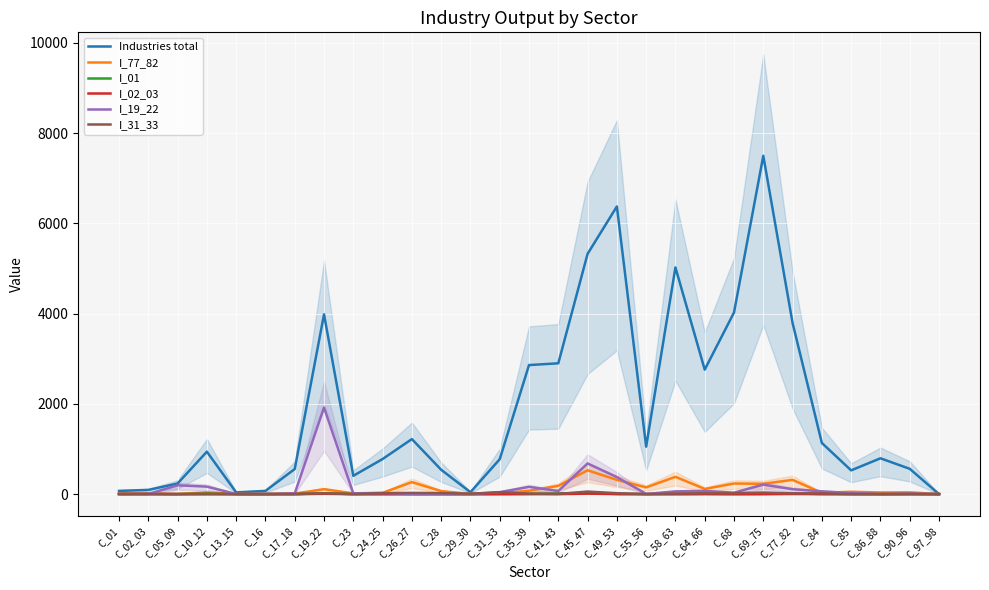

Reading right to left, what are all the values shown in this chart?

Industries total: C_97_98=0.0	C_90_96=560.2	C_86_88=793.0	C_85=525.6	C_84=1132.3	C_77_82=3791.5	C_69_75=7495.9	C_68=4023.7	C_64_66=2757.3	C_58_63=5022.3	C_55_56=1051.3	C_49_53=6373.3	C_45_47=5323.2	C_41_43=2898.1	C_35_39=2858.8	C_31_33=773.0	C_29_30=41.5	C_28=539.1	C_26_27=1218.8	C_24_25=776.6	C_23=404.9	C_19_22=3982.9	C_17_18=554.8	C_16=70.6	C_13_15=37.4	C_10_12=939.8	C_05_09=234.7	C_02_03=92.0	C_01=70.1
I_77_82: C_97_98=0.0	C_90_96=38.3	C_86_88=35.6	C_85=51.3	C_84=27.6	C_77_82=315.0	C_69_75=228.3	C_68=234.0	C_64_66=114.1	C_58_63=382.4	C_55_56=148.8	C_49_53=314.8	C_45_47=527.0	C_41_43=182.7	C_35_39=73.9	C_31_33=16.6	C_29_30=4.3	C_28=66.1	C_26_27=265.5	C_24_25=27.4	C_23=16.5	C_19_22=107.8	C_17_18=11.2	C_16=1.6	C_13_15=2.8	C_10_12=37.8	C_05_09=2.7	C_02_03=2.1	C_01=15.4
I_01: C_97_98=0.0	C_90_96=0.3	C_86_88=0.0	C_85=0.0	C_84=0.5	C_77_82=15.4	C_69_75=2.7	C_68=0.1	C_64_66=3.3	C_58_63=0.2	C_55_56=0.2	C_49_53=1.4	C_45_47=26.6	C_41_43=13.8	C_35_39=4.8	C_31_33=2.0	C_29_30=0.0	C_28=0.6	C_26_27=0.0	C_24_25=0.3	C_23=0.1	C_19_22=17.6	C_17_18=0.1	C_16=0.0	C_13_15=0.0	C_10_12=11.5	C_05_09=0.0	C_02_03=0.1	C_01=2.9
I_02_03: C_97_98=0.0	C_90_96=0.4	C_86_88=0.0	C_85=0.0	C_84=1.2	C_77_82=2.1	C_69_75=0.9	C_68=0.6	C_64_66=1.7	C_58_63=0.3	C_55_56=0.3	C_49_53=1.8	C_45_47=9.4	C_41_43=0.0	C_35_39=0.9	C_31_33=0.1	C_29_30=0.1	C_28=0.0	C_26_27=0.0	C_24_25=0.0	C_23=0.0	C_19_22=6.4	C_17_18=0.1	C_16=0.0	C_13_15=0.0	C_10_12=0.2	C_05_09=0.0	C_02_03=7.7	C_01=0.0
I_19_22: C_97_98=0.0	C_90_96=9.8	C_86_88=0.0	C_85=23.4	C_84=61.3	C_77_82=107.8	C_69_75=209.3	C_68=30.5	C_64_66=70.9	C_58_63=60.0	C_55_56=2.8	C_49_53=375.9	C_45_47=679.1	C_41_43=68.0	C_35_39=160.0	C_31_33=43.0	C_29_30=0.4	C_28=3.1	C_26_27=3.8	C_24_25=23.2	C_23=14.8	C_19_22=1917.4	C_17_18=15.6	C_16=0.2	C_13_15=1.7	C_10_12=165.0	C_05_09=195.3	C_02_03=0.0	C_01=2.8
I_31_33: C_97_98=0.0	C_90_96=1.2	C_86_88=0.0	C_85=0.9	C_84=16.7	C_77_82=16.6	C_69_75=34.5	C_68=21.3	C_64_66=18.7	C_58_63=12.7	C_55_56=0.4	C_49_53=20.0	C_45_47=55.5	C_41_43=3.7	C_35_39=11.0	C_31_33=41.3	C_29_30=7.6	C_28=21.2	C_26_27=26.6	C_24_25=19.8	C_23=1.0	C_19_22=16.1	C_17_18=0.7	C_16=1.5	C_13_15=0.9	C_10_12=0.0	C_05_09=0.0	C_02_03=0.0	C_01=0.0